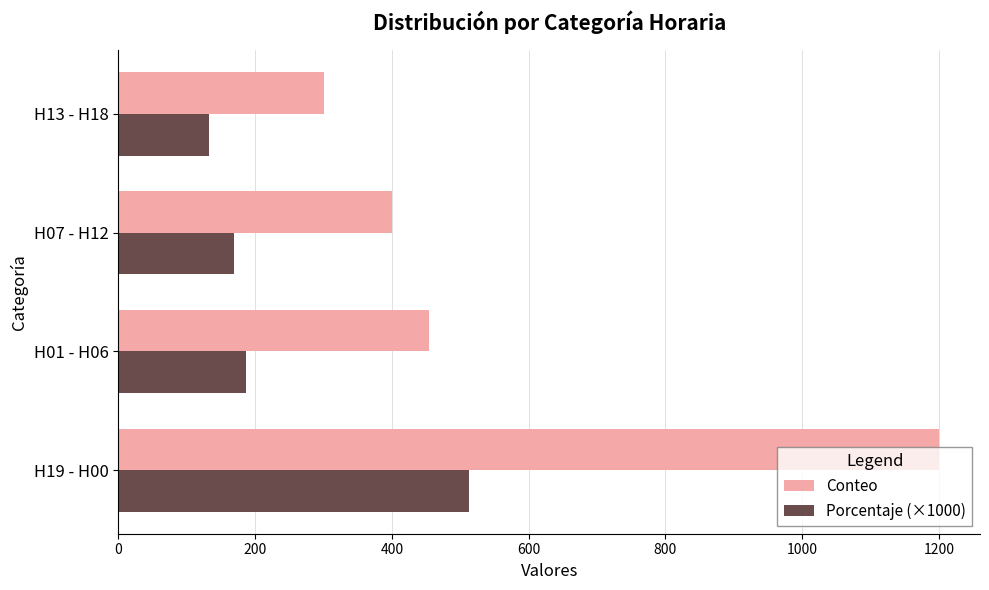

What is the sum of all Porcentaje (×1000) values?

1000